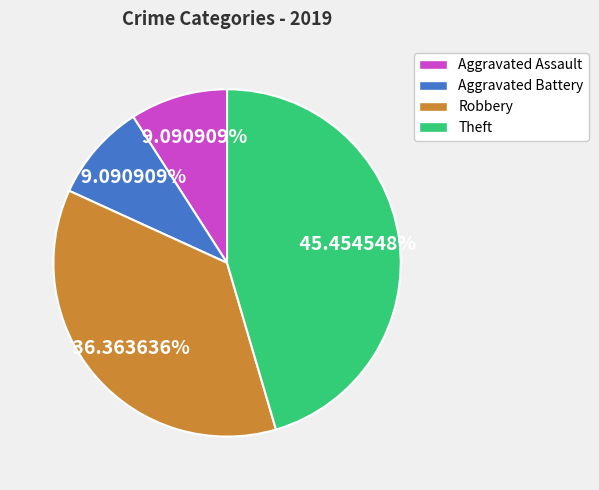

Is it true that Theft is 45% of the pie?

True